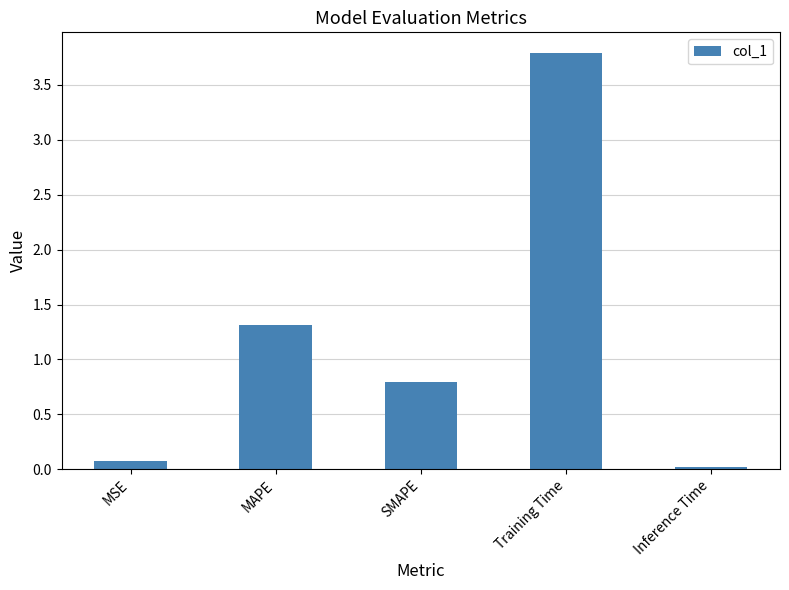

Where is the data nearest to the value 1?

SMAPE